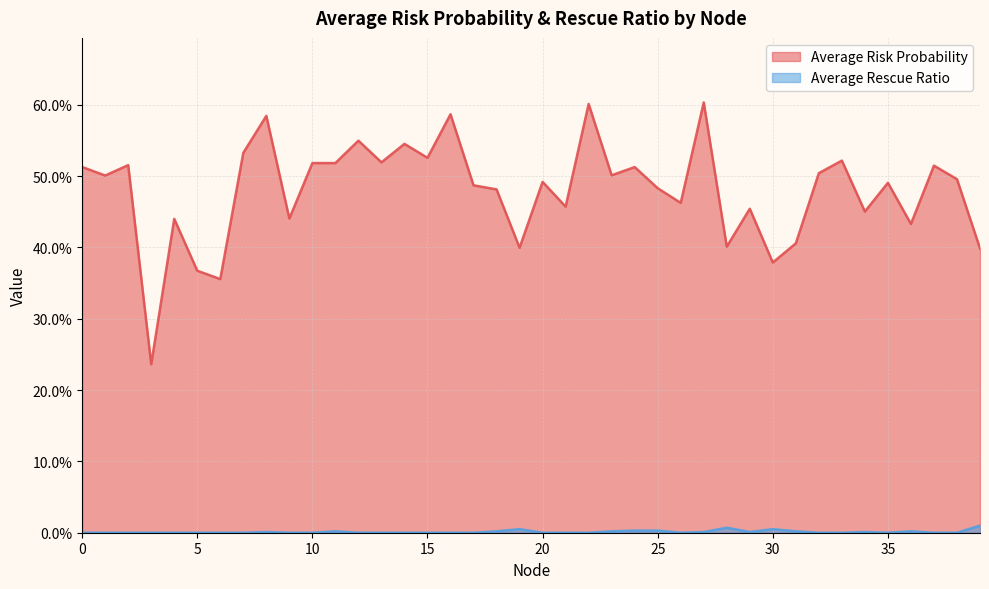

True or false: Average Risk Probability has a value of 0.3 at 1.

False